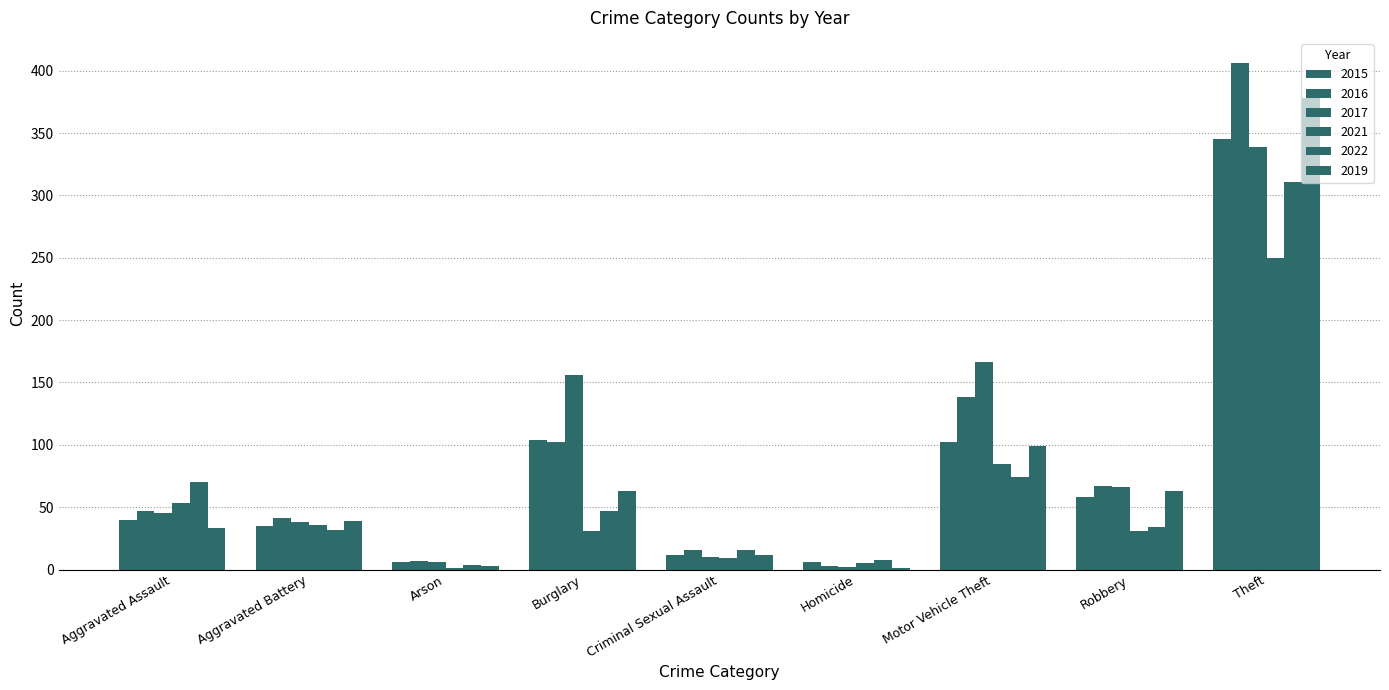

The value of 2022 at Burglary is 47. True or false?

True